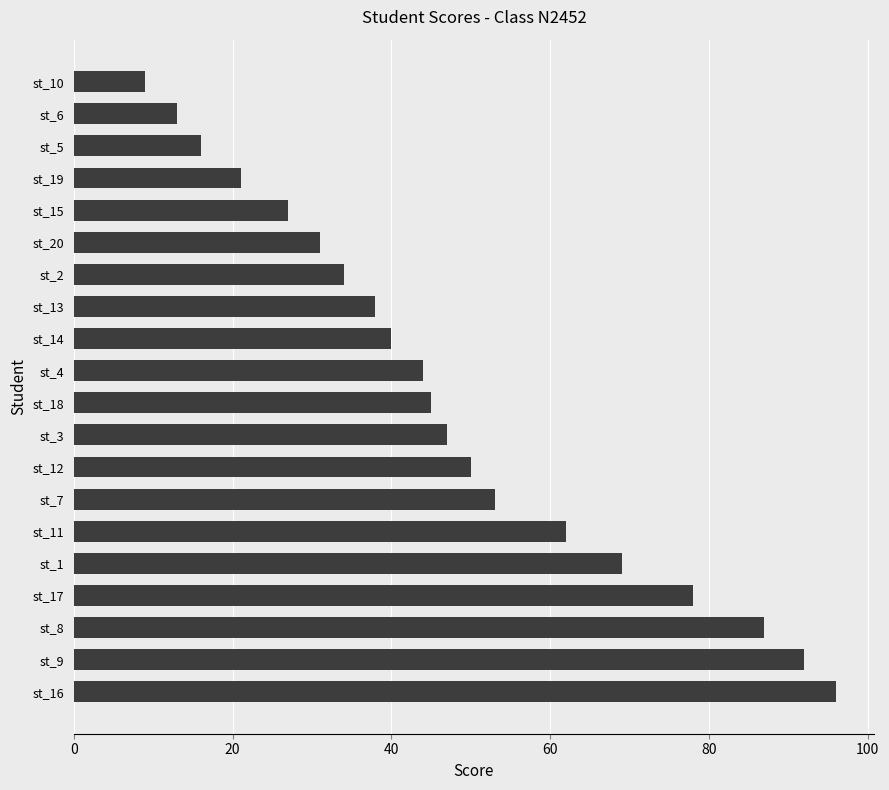

Which category has the lowest value across all series?

st_10